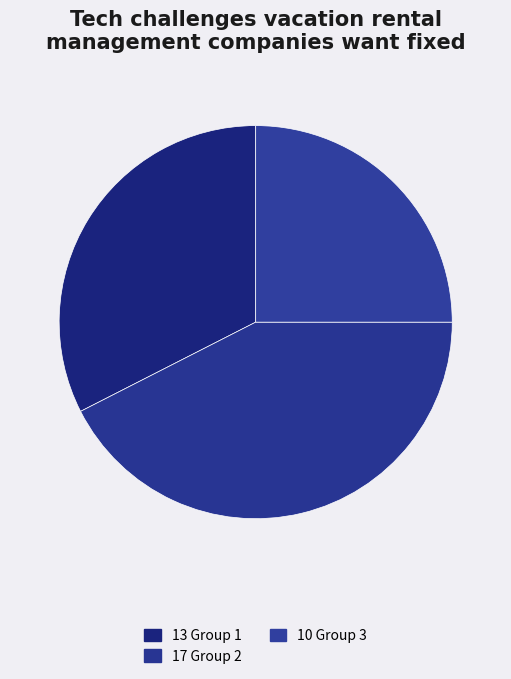

How many slices are in this pie chart?

3